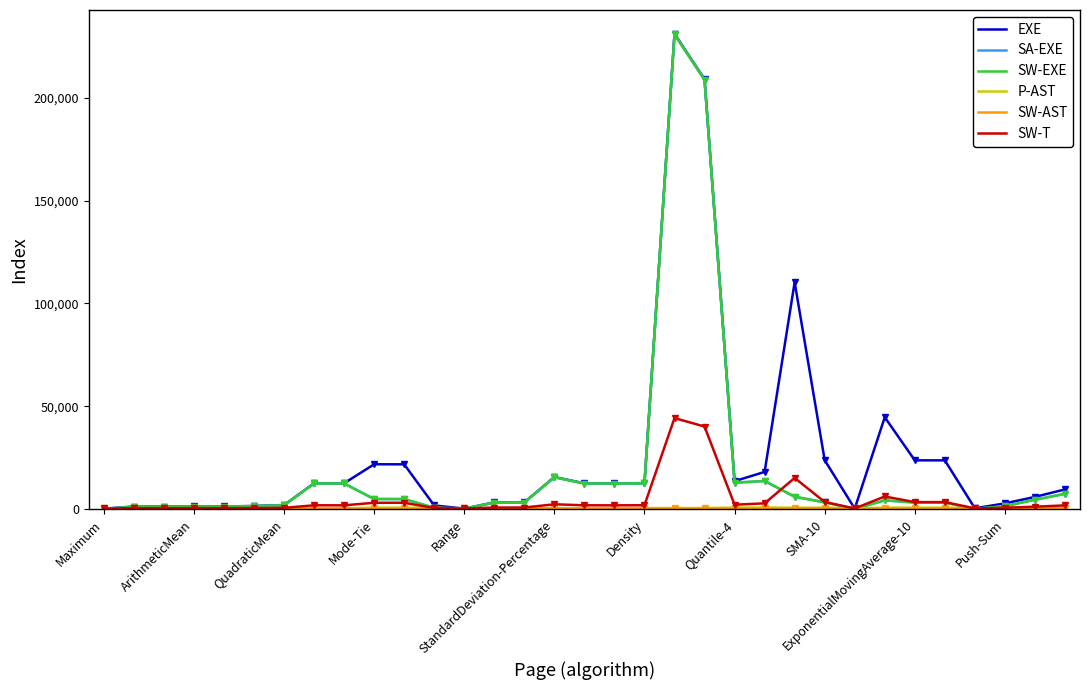

Does the chart display data point markers on the line(s)?

No